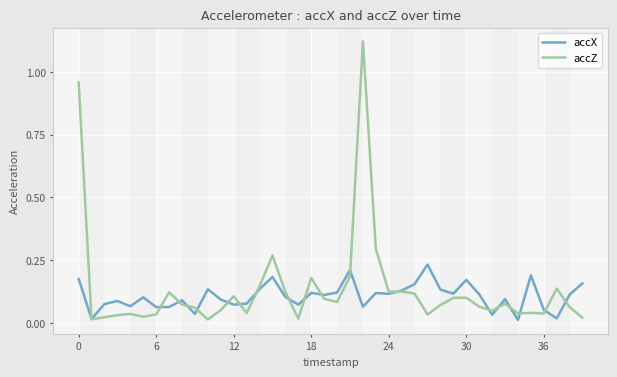

Which series has the largest range (max minus min)?

accZ